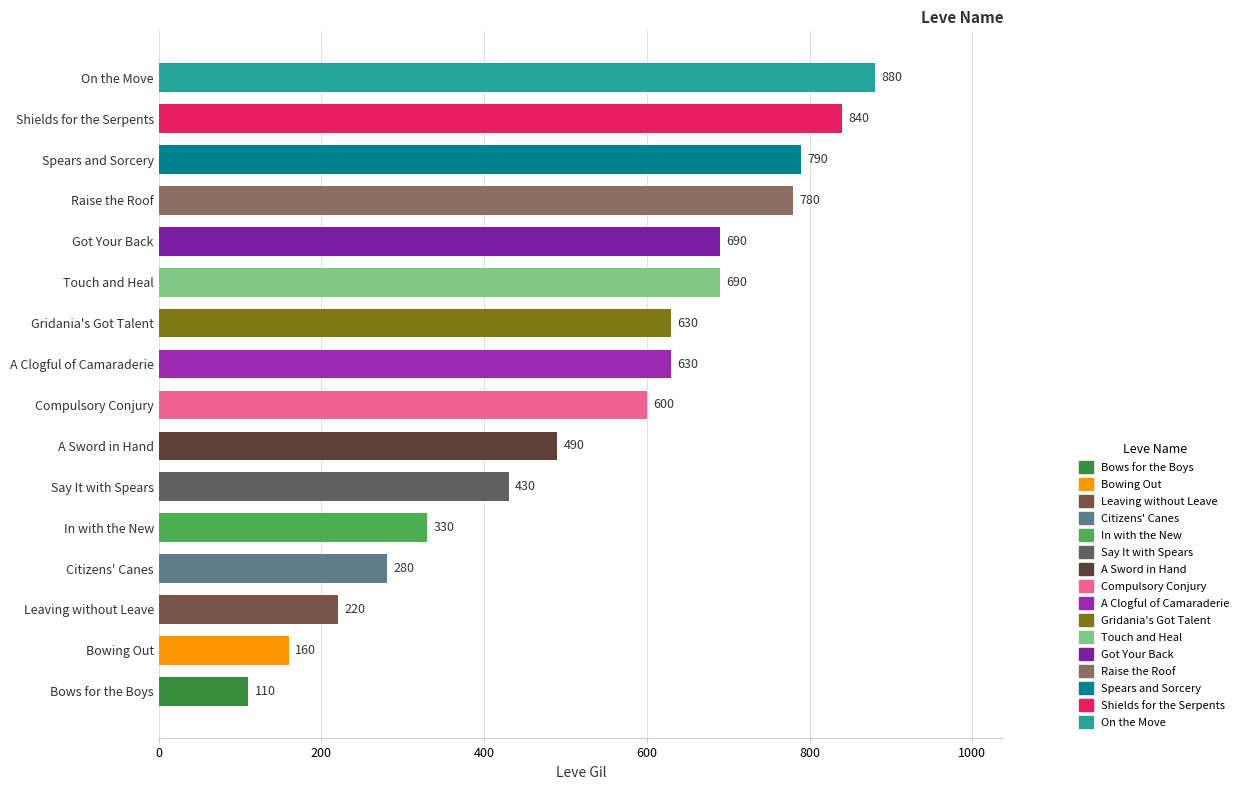

At which label is the value closest to 495?

A Sword in Hand